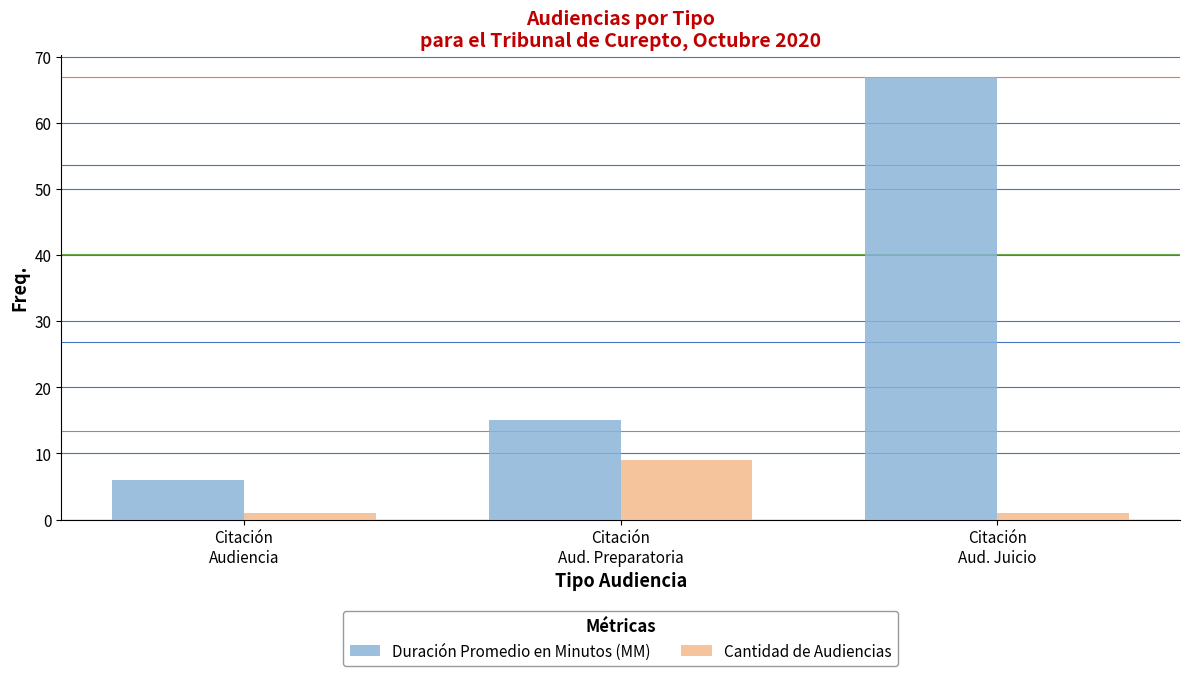

At Citación
Aud. Preparatoria, list the series in order from smallest to largest.

Cantidad de Audiencias, Duración Promedio en Minutos (MM)